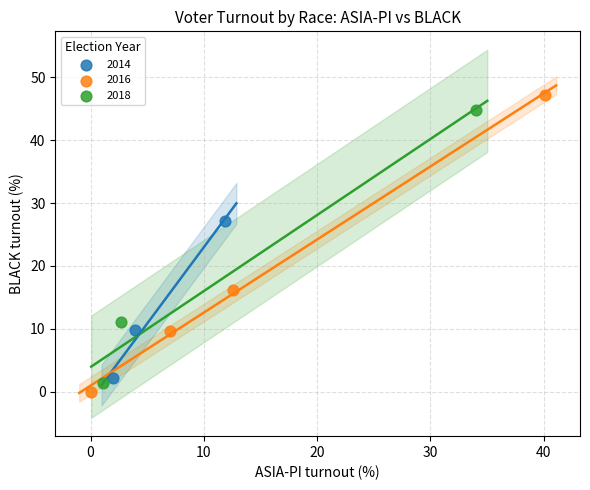

Which series has the widest spread of Y values?

2016